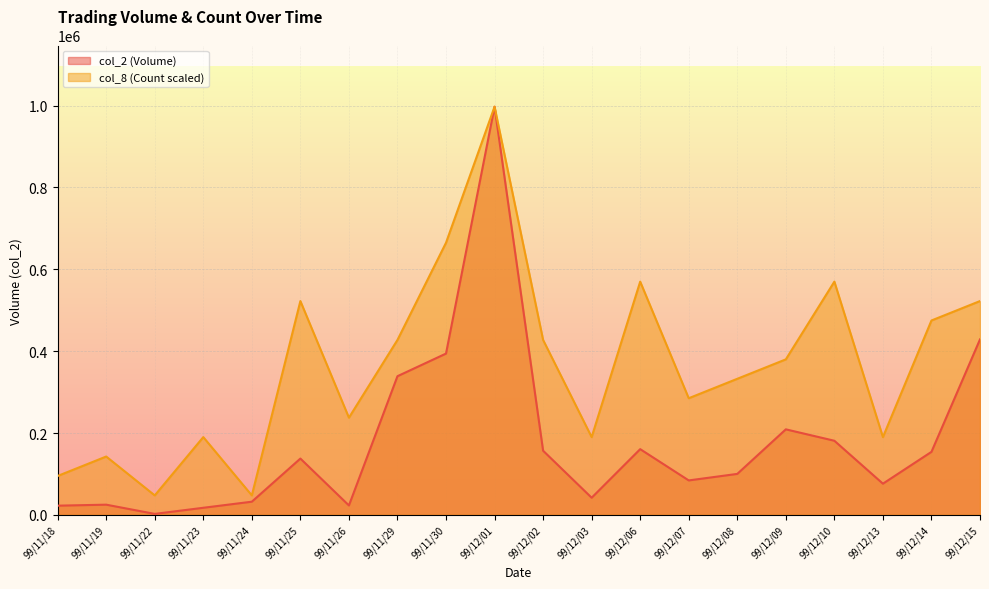

Rank the series by their average value, from lowest to highest.

col_2 (Volume), col_8 (Count scaled)